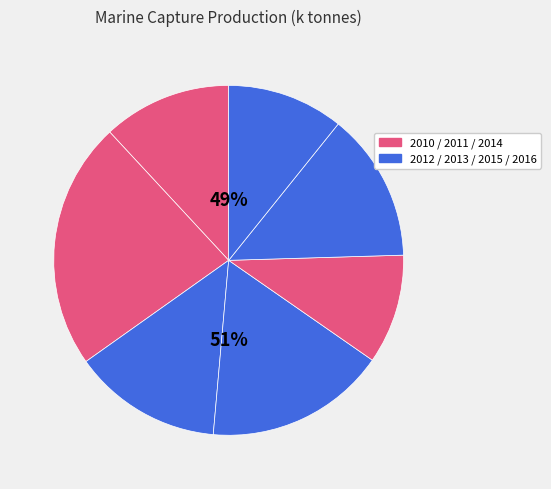

Do 2015 and 2013 together represent more than half of the pie?

No